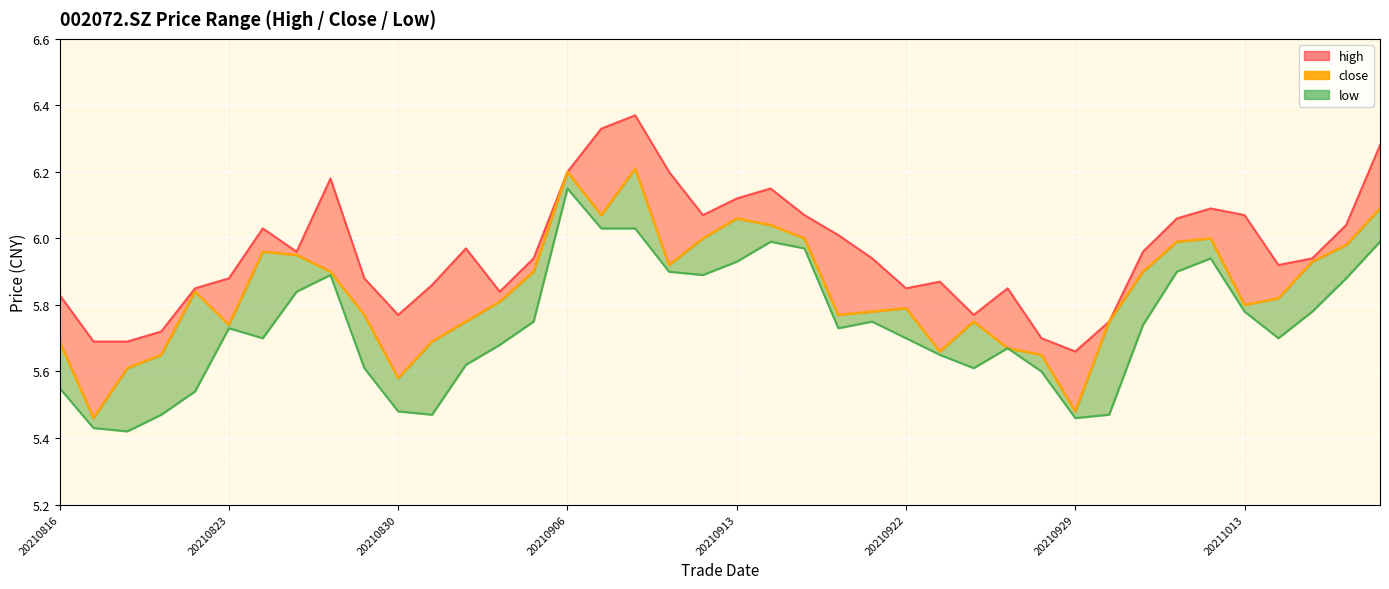

Which series has the widest spread of values?

close